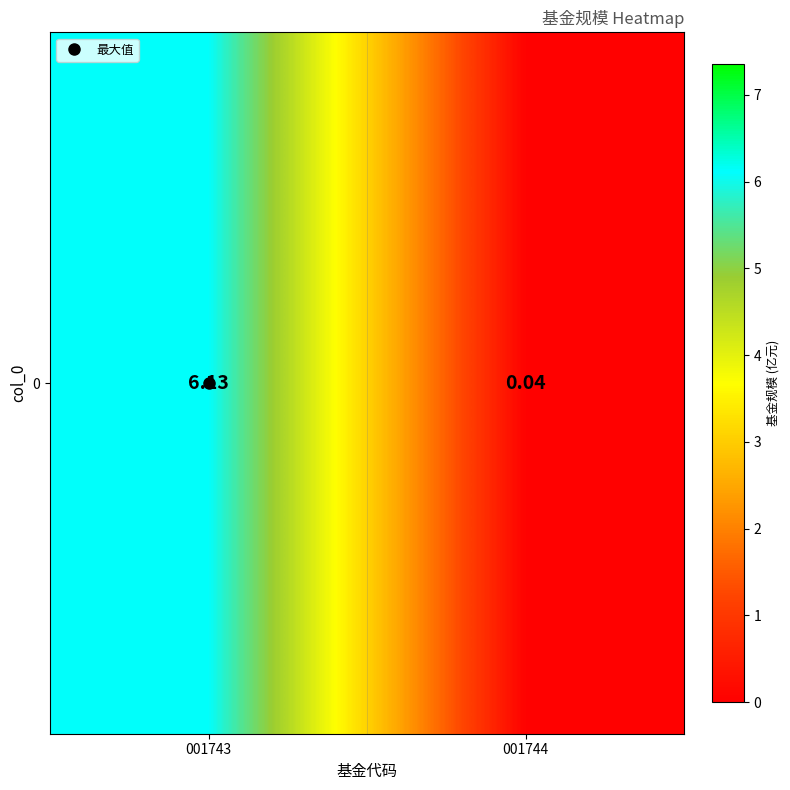

Which label corresponds to the largest value in the chart?

001743